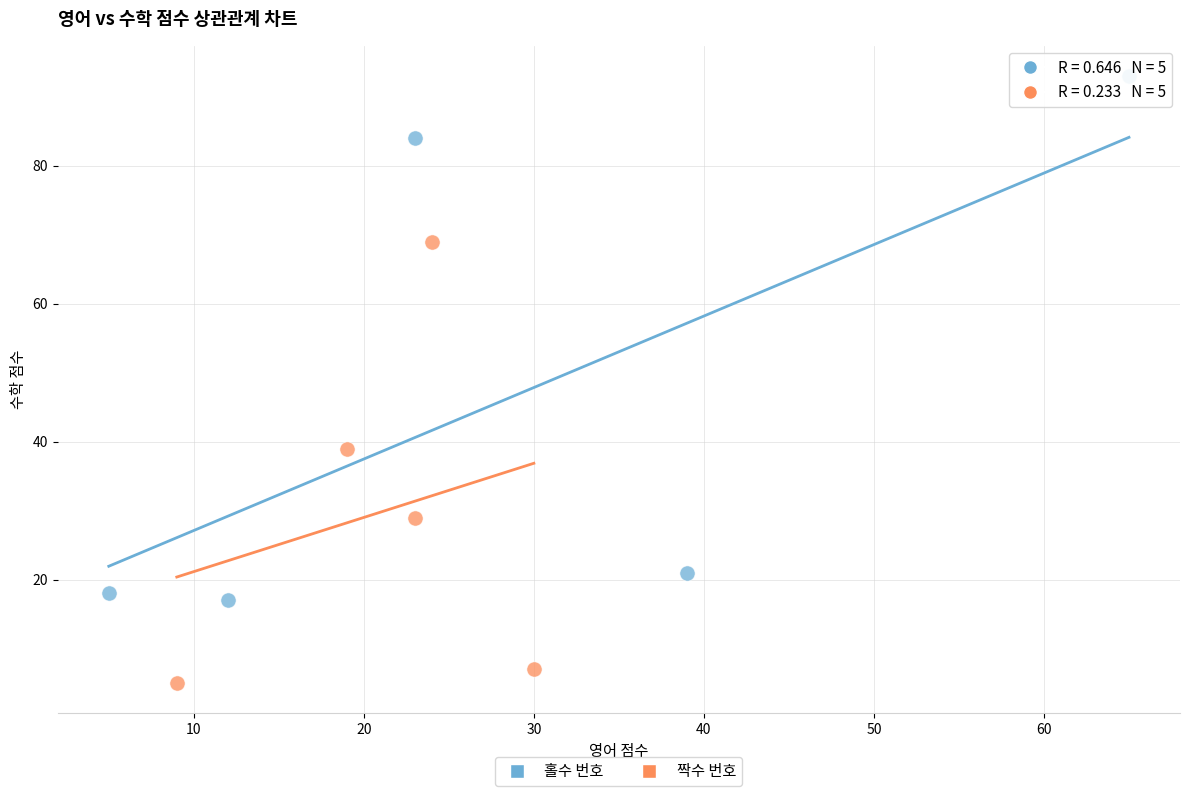

Which series has the widest spread of Y values?

홀수 번호